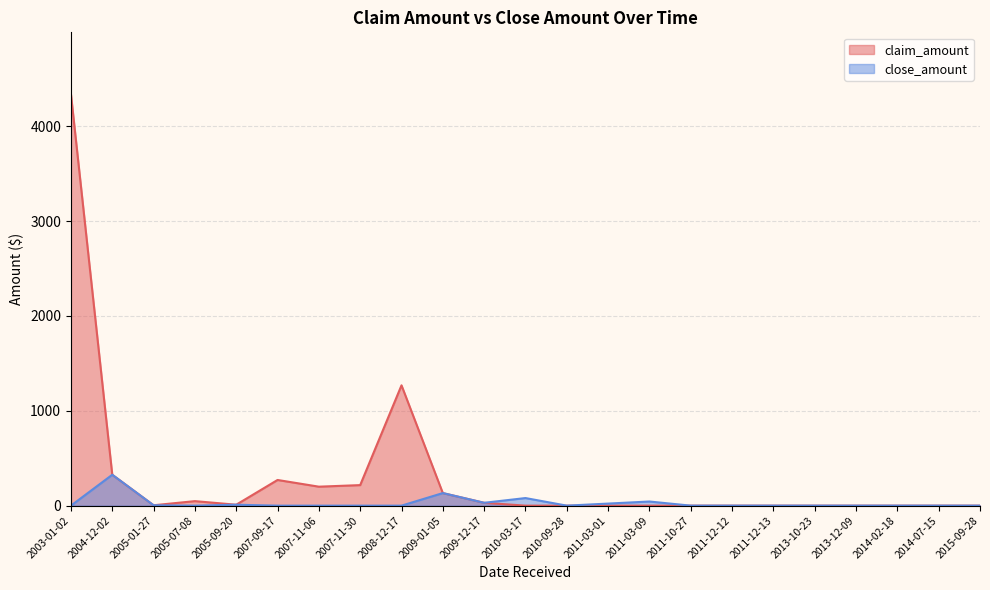

At which category does close_amount reach its first local peak?

2004-12-02